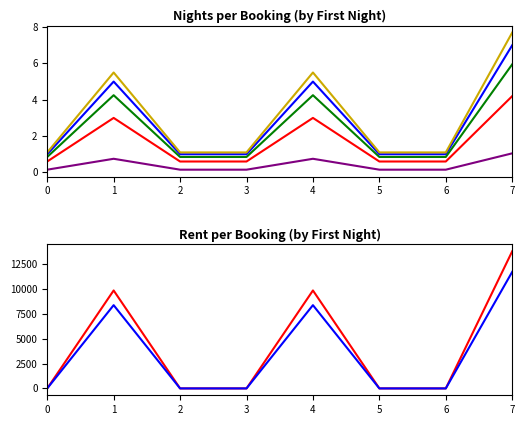

What is the difference between the highest and lowest values at 6?

1